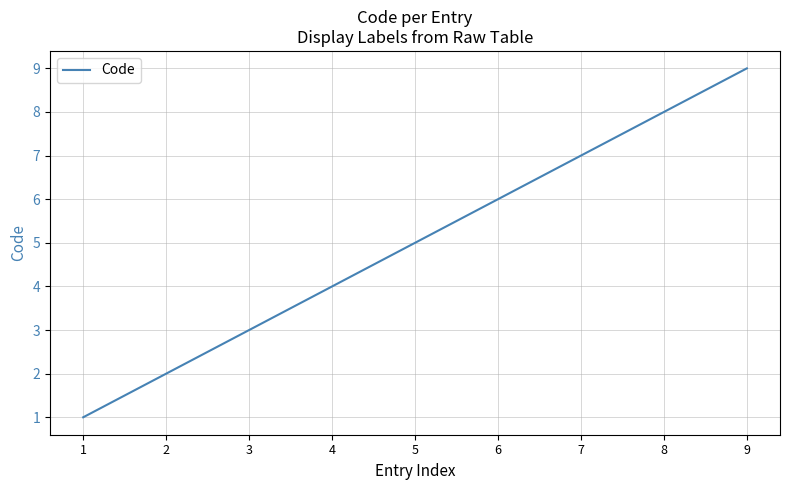

List the labels in order of value, smallest first.

1, 2, 3, 4, 5, 6, 7, 8, 9